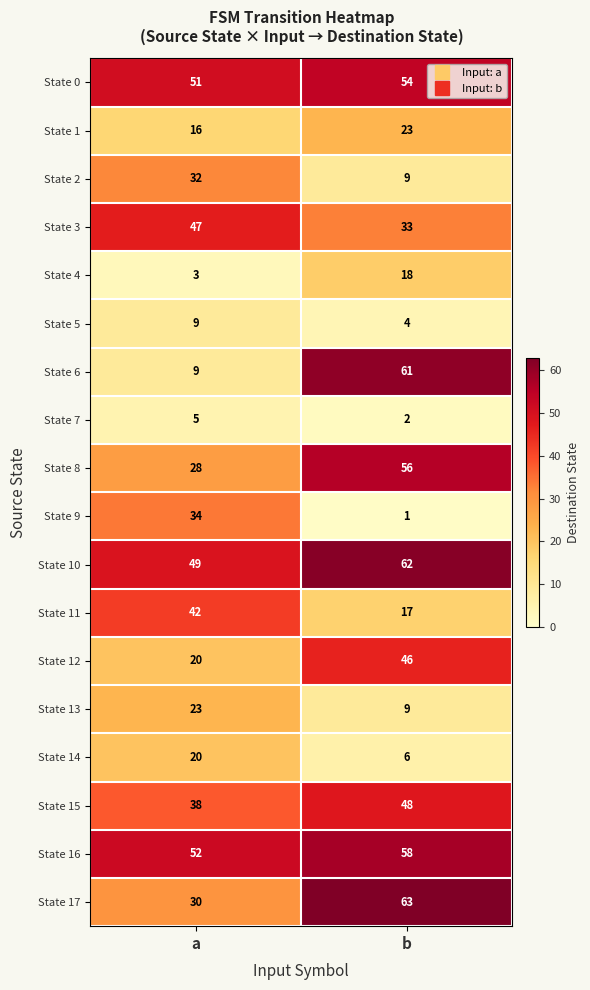

What is the approximate value of State 6 at a?

9